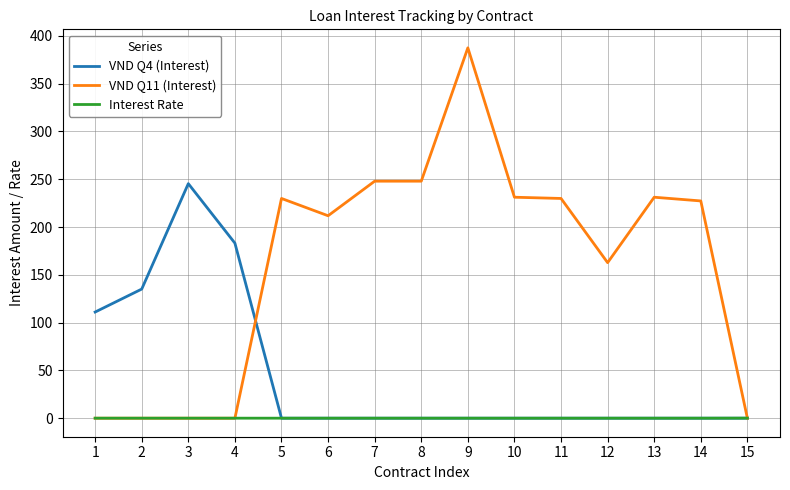

Which series has the widest spread of values?

VND Q11 (Interest)